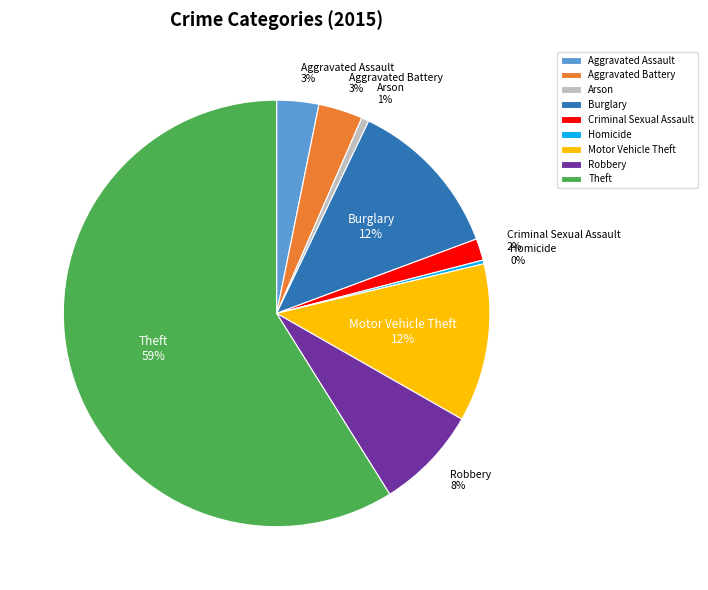

Approximately how many times larger is the value at Robbery compared to Motor Vehicle Theft?

0.7